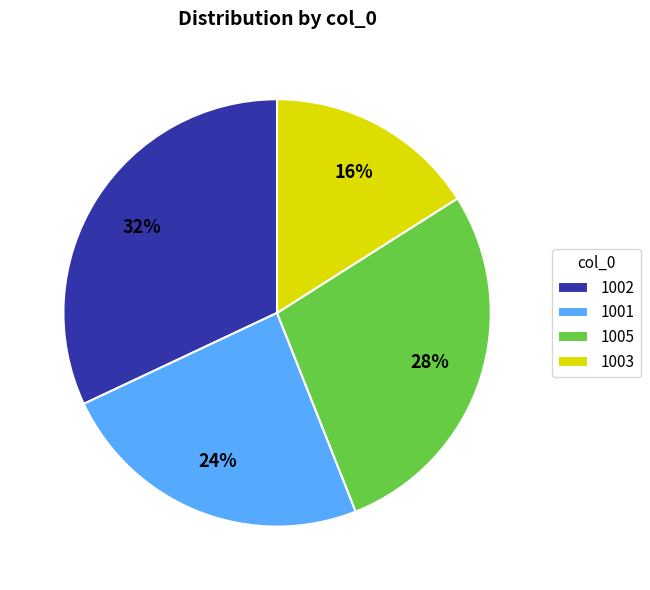

Does 1001 represent more than half of the total?

No